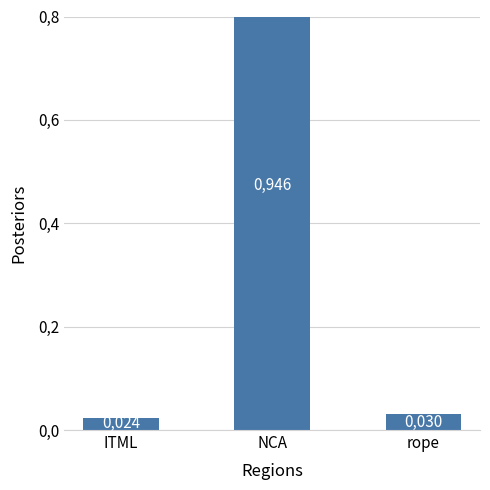

How many bars are there in total?

3